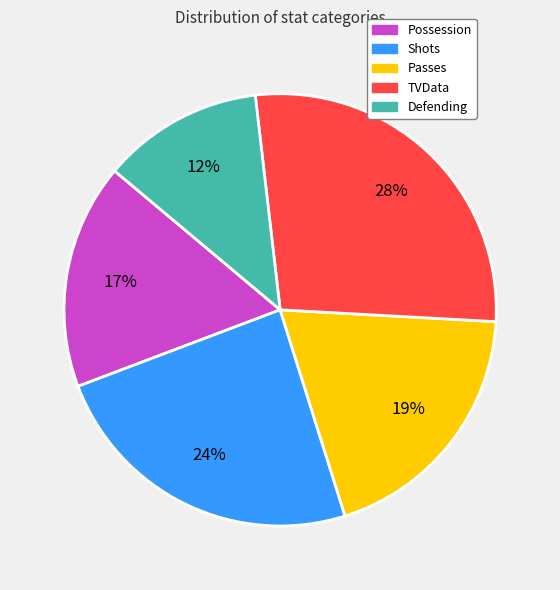

What percentage is the Defending slice, to the nearest percent?

12%